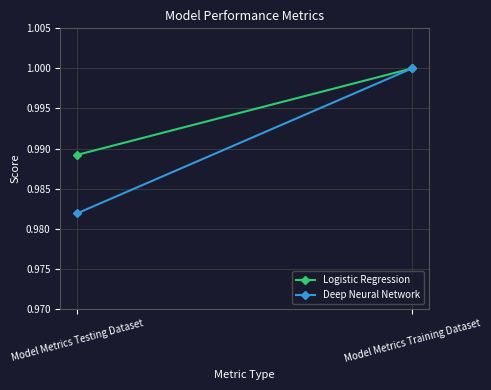

Which label corresponds to the smallest value in the chart?

Model Metrics Testing Dataset